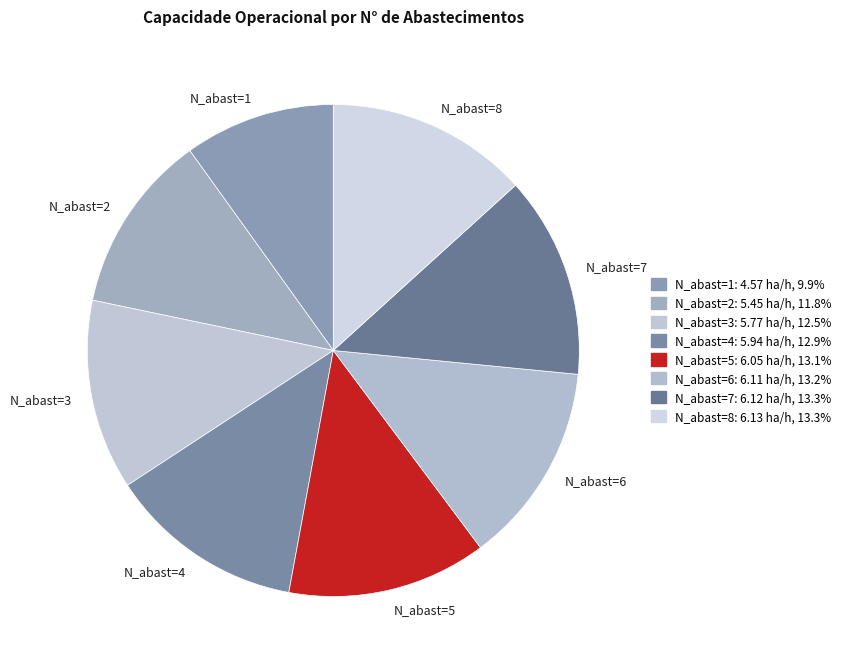

Which slice is the smallest?

N_abast=1